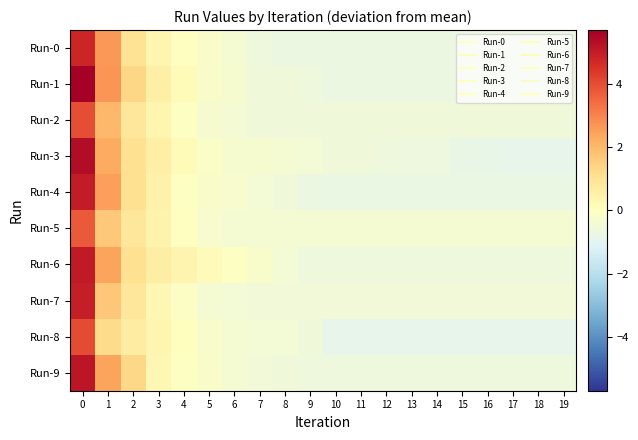

At which category does the chart reach its minimum across all series?

17